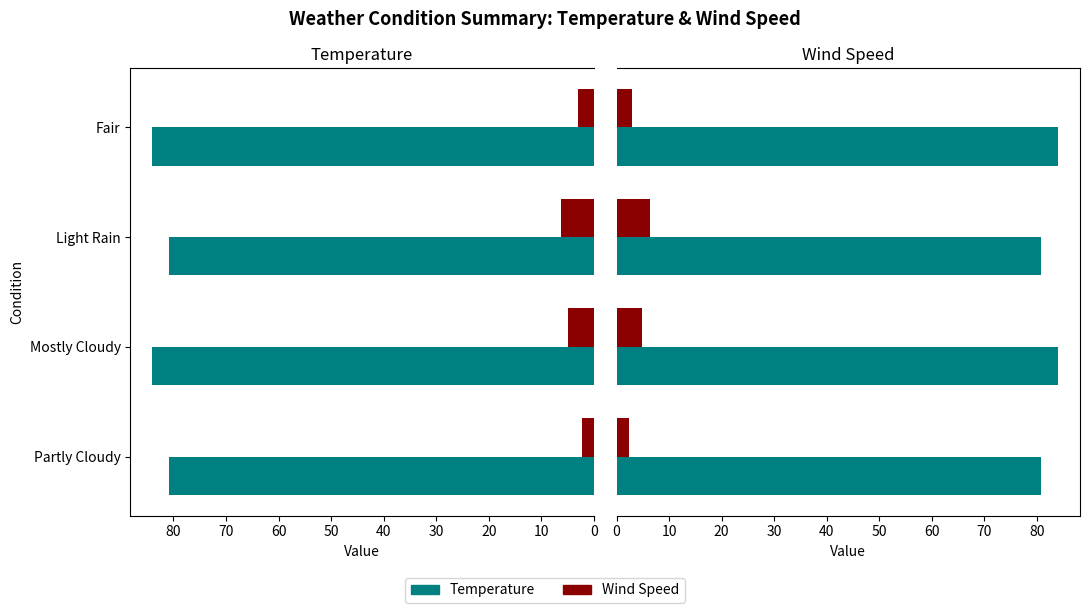

How many categories are shown in the chart?

4